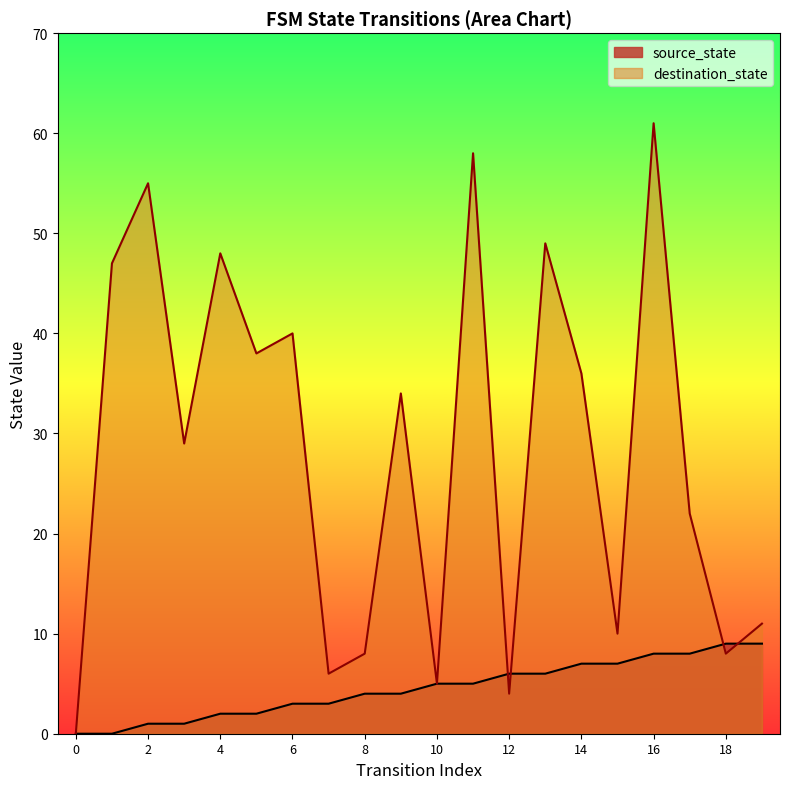

Does the chart display data point markers on the line(s)?

No